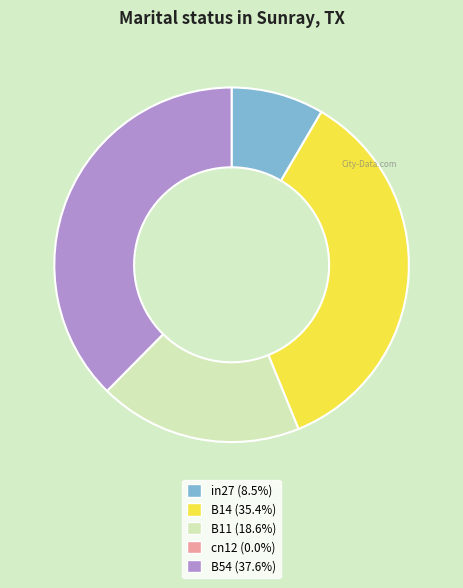

Is there a majority slice in this chart?

No